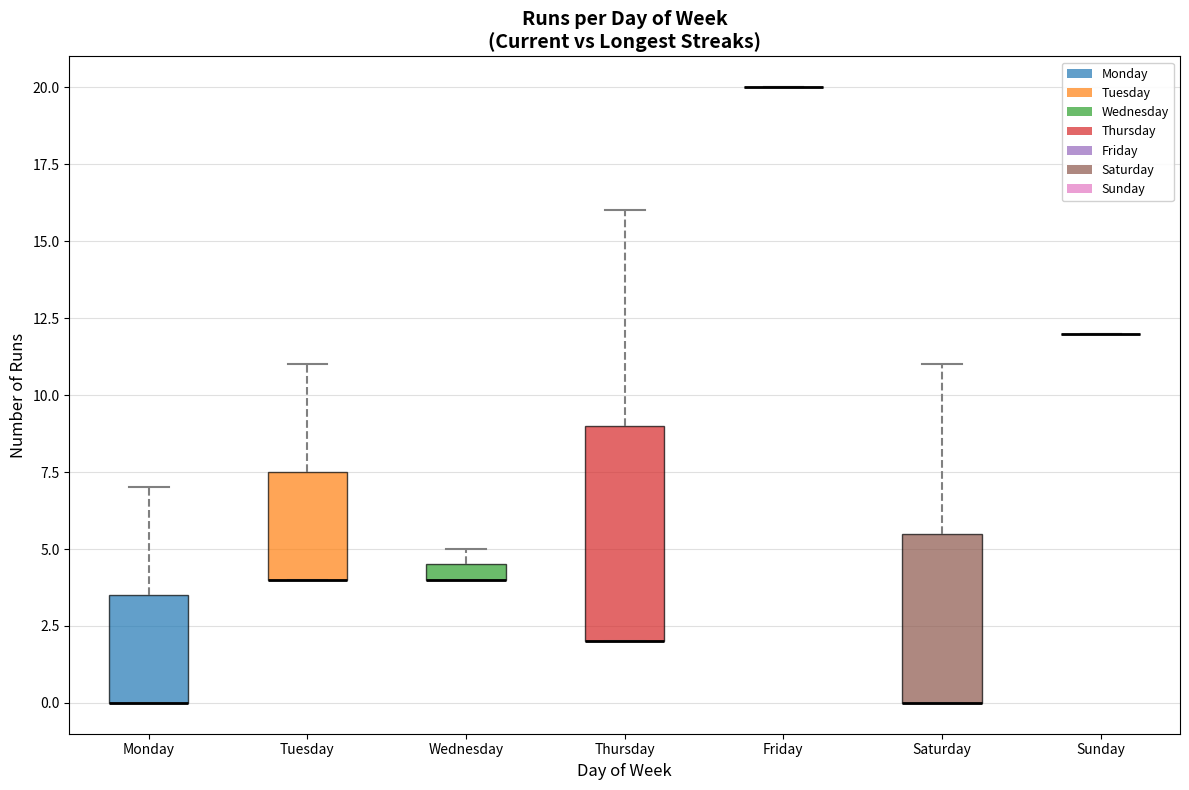

Where is the upper edge of the box for Saturday on the y-axis? The values are not printed on the chart, so give them approximately, as read against the axis.

5.5